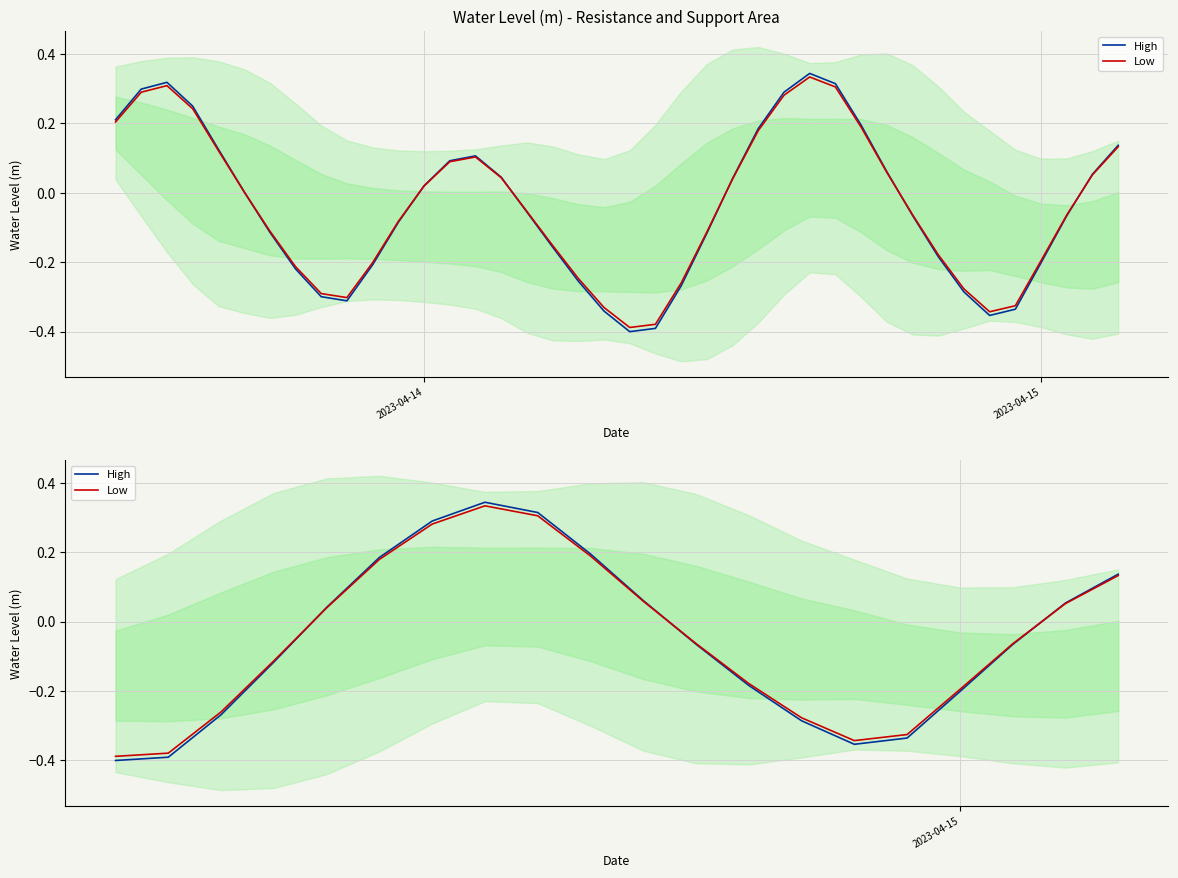

Which series has the largest range (max minus min)?

High